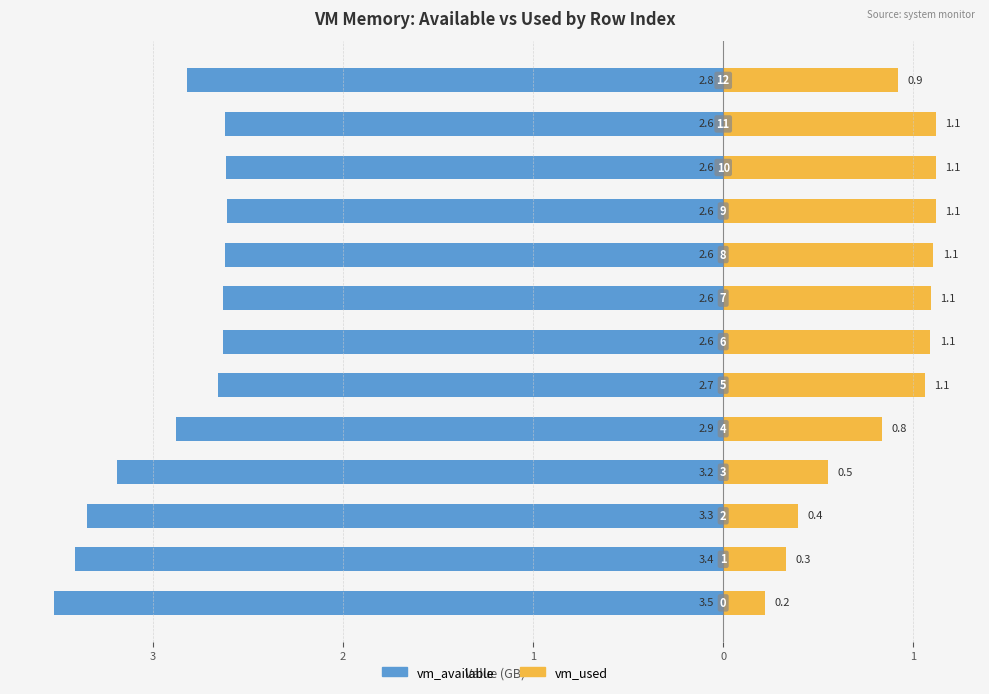

How many data points in vm_used are above 1?

7